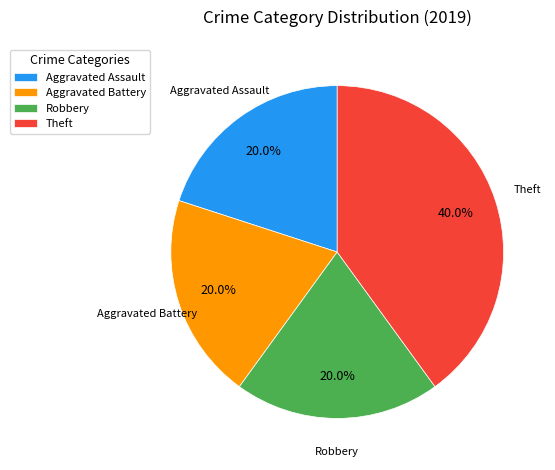

Does any single category account for the majority?

No